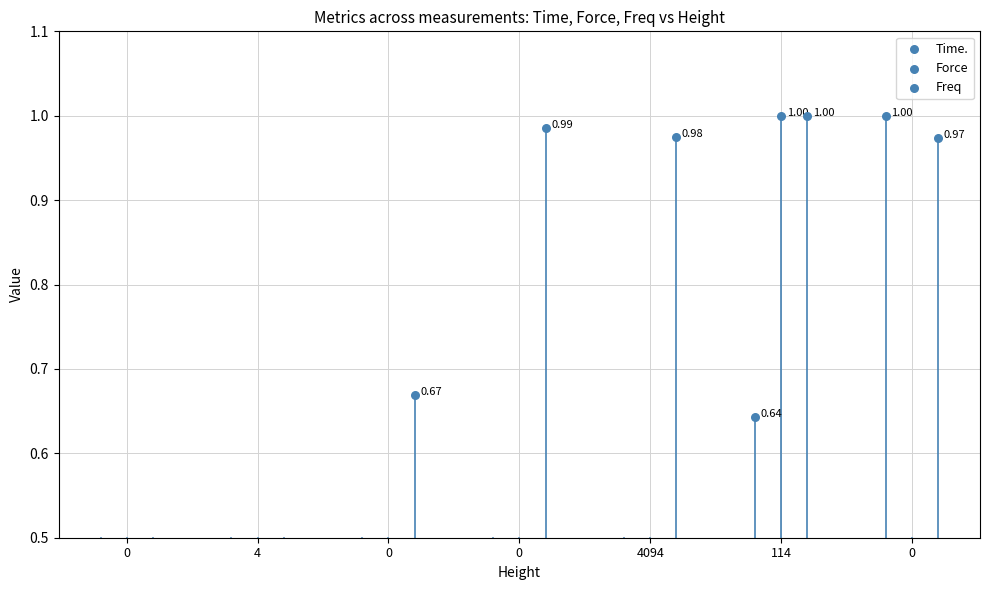

Is the value of Time. at 0 greater than the value of Force at 114?

No